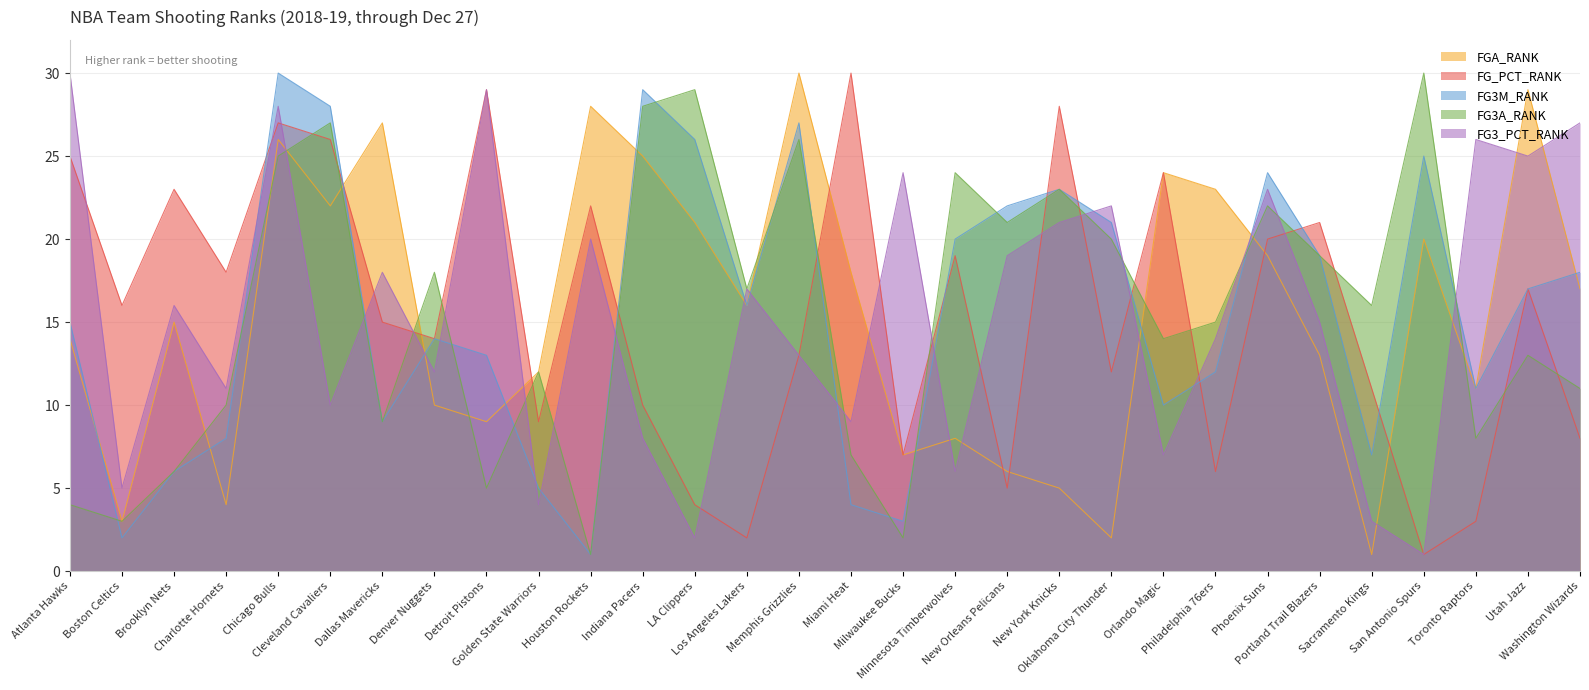

Does the chart display data point markers on the line(s)?

No